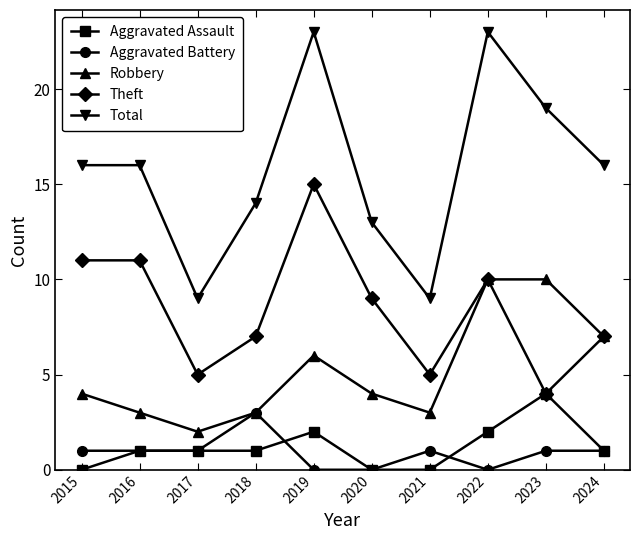

True or false: Total and Aggravated Battery cross at least once.

False